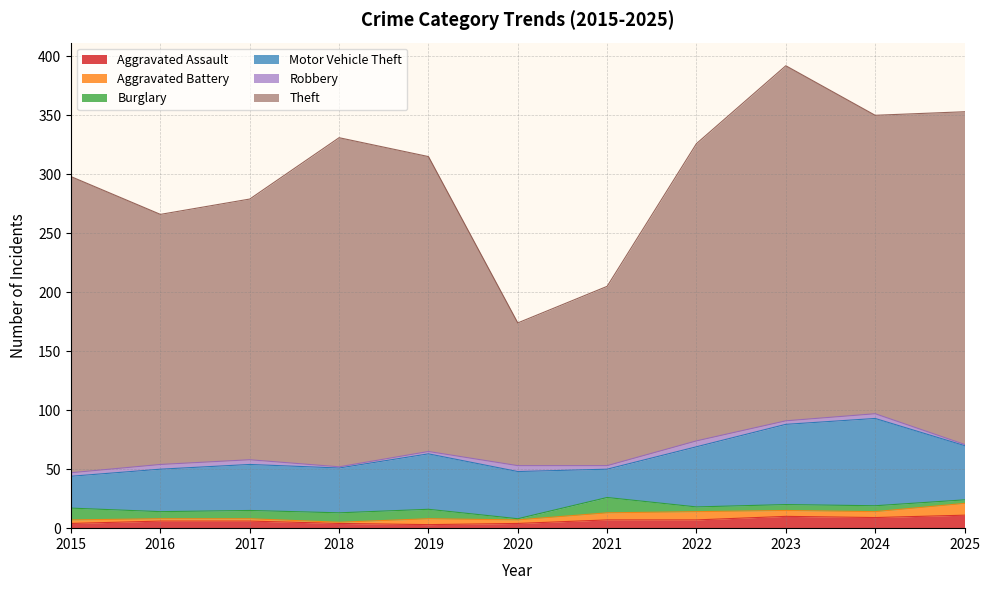

Rank the categories by Robbery value from lowest to highest.

2018, 2025, 2019, 2015, 2021, 2023, 2016, 2017, 2024, 2020, 2022